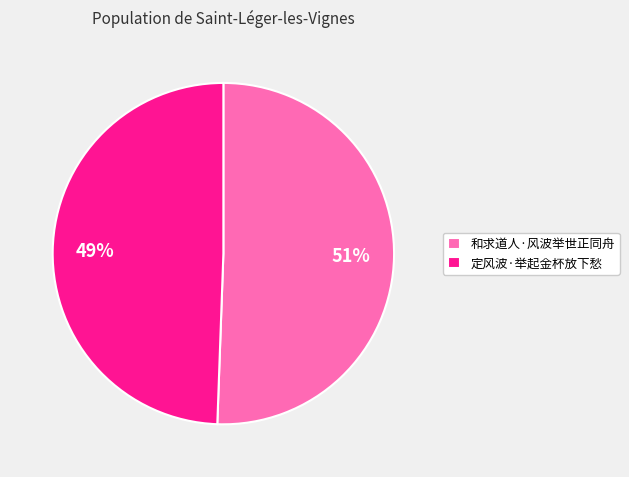

To the nearest percent, what is the combined percentage of 定风波·举起金杯放下愁 and 和求道人·风波举世正同舟?

100%